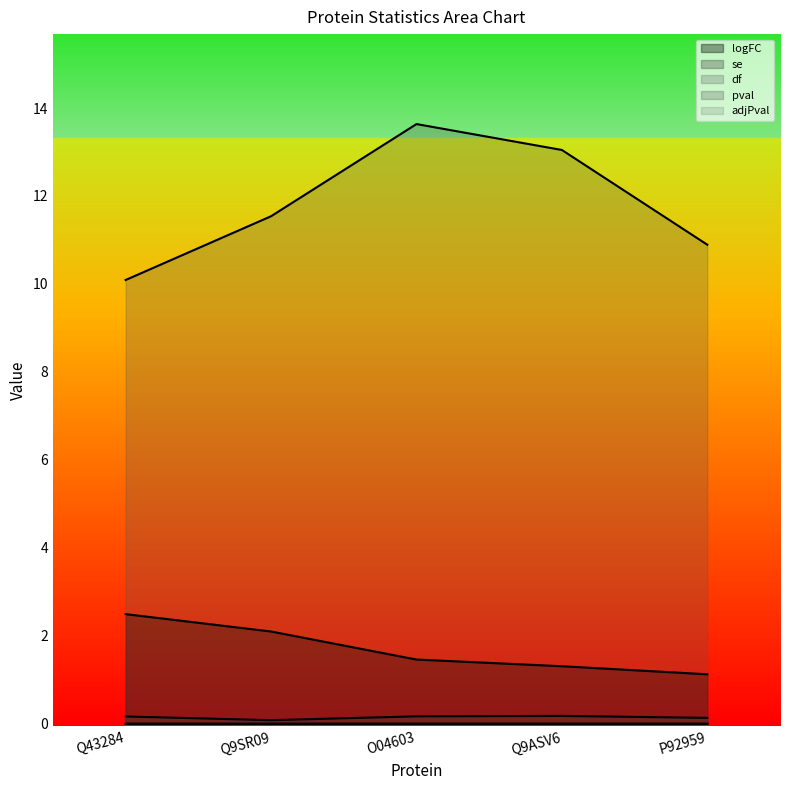

The logFC series shows 1.5 at O04603. True or false?

True